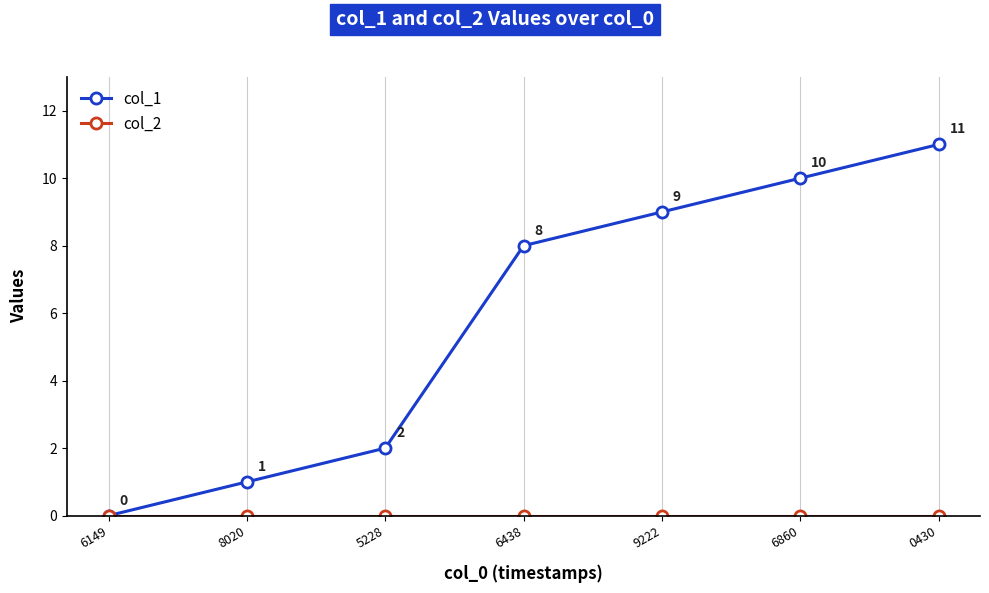

How many lines are shown in the chart?

2